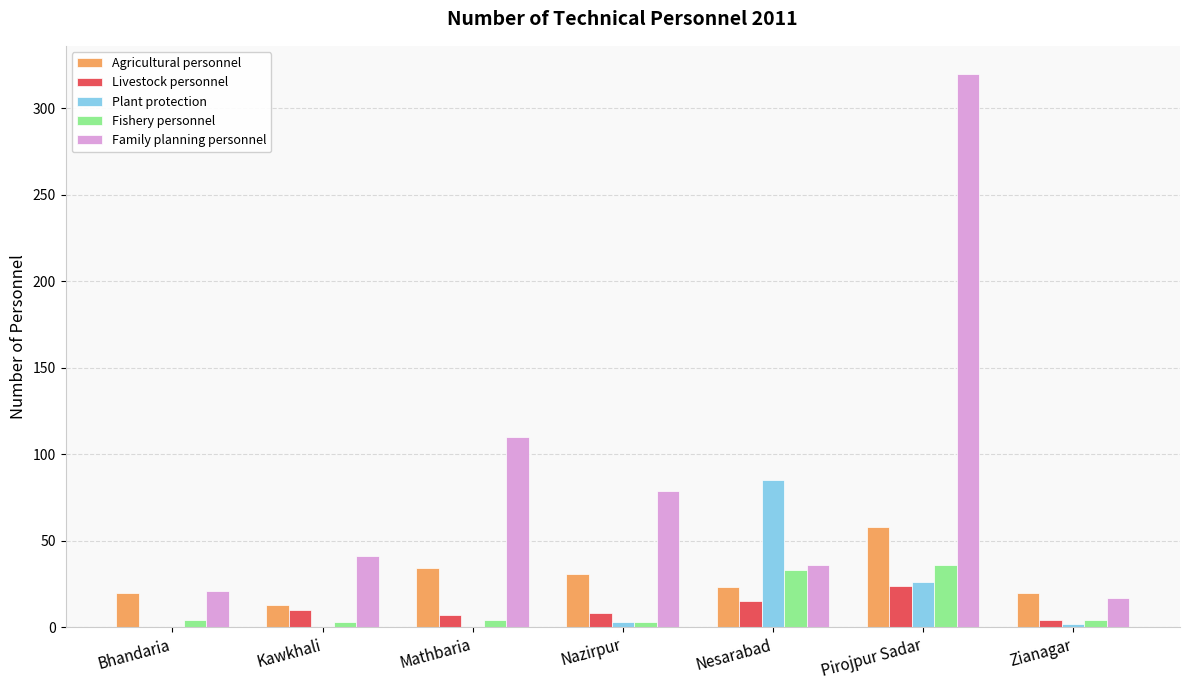

True or false: Livestock personnel has a value of 10 at Kawkhali.

True